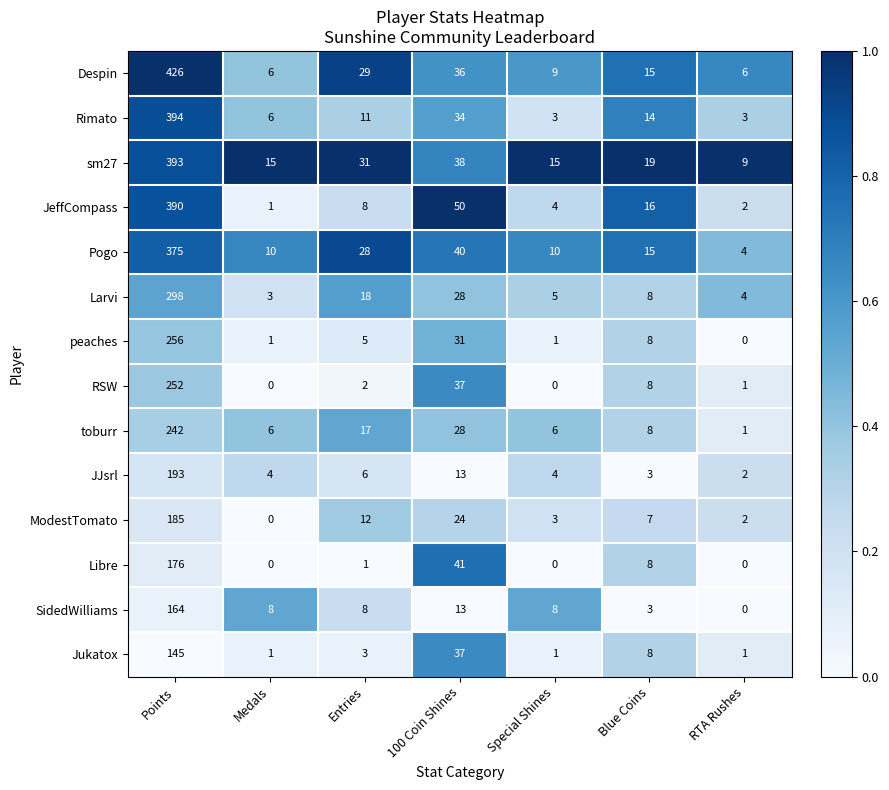

What is the difference between the maximum and minimum values in the Larvi series?

295